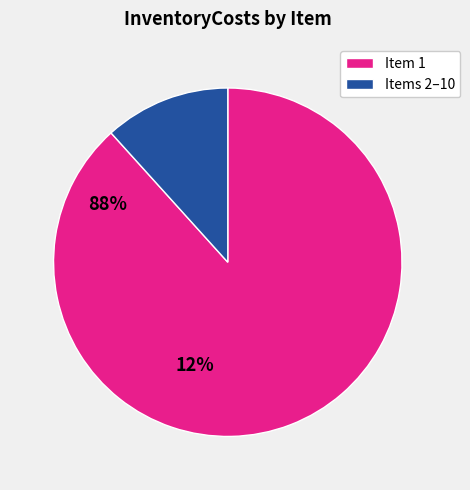

Does any single category account for the majority?

Yes